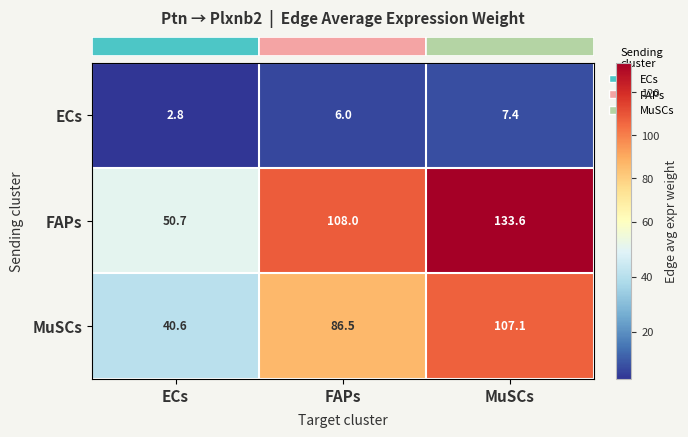

What is the average value of the FAPs series?

97.4